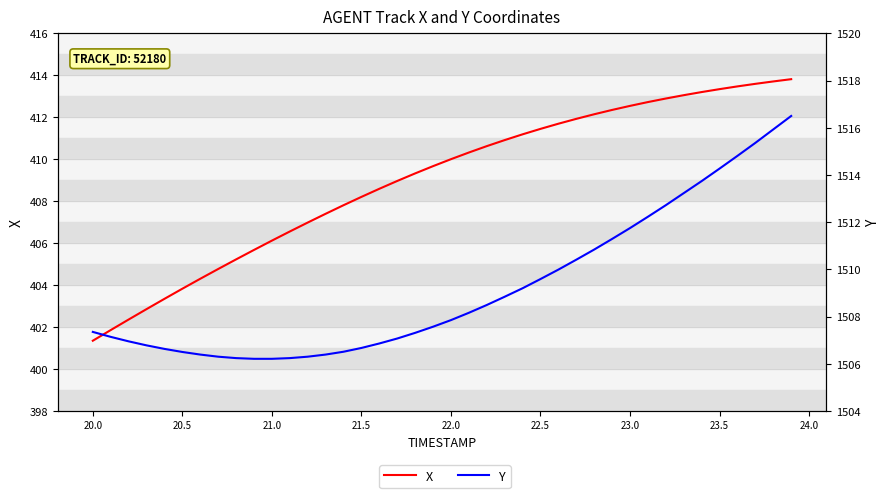

What is the average value of the X series?

409.0